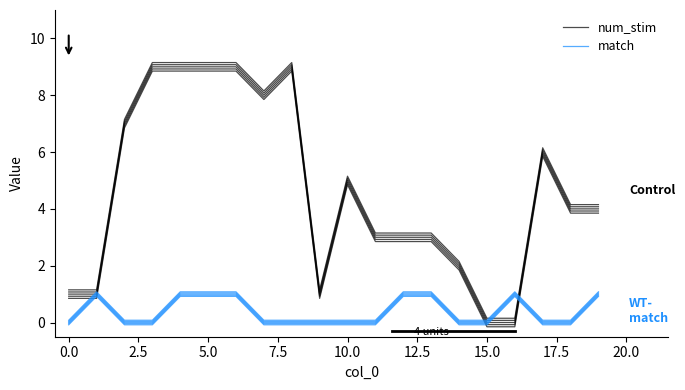

Which series has the largest total across all categories?

num_stim